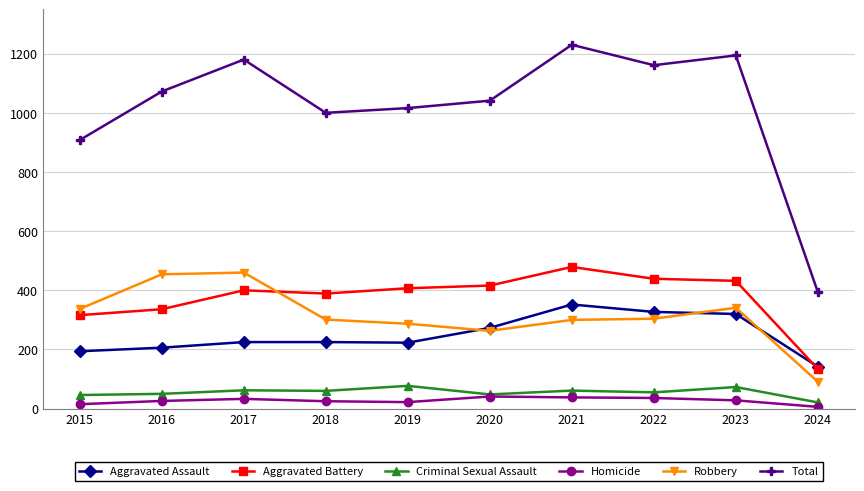

What is the maximum value for Aggravated Battery?

479